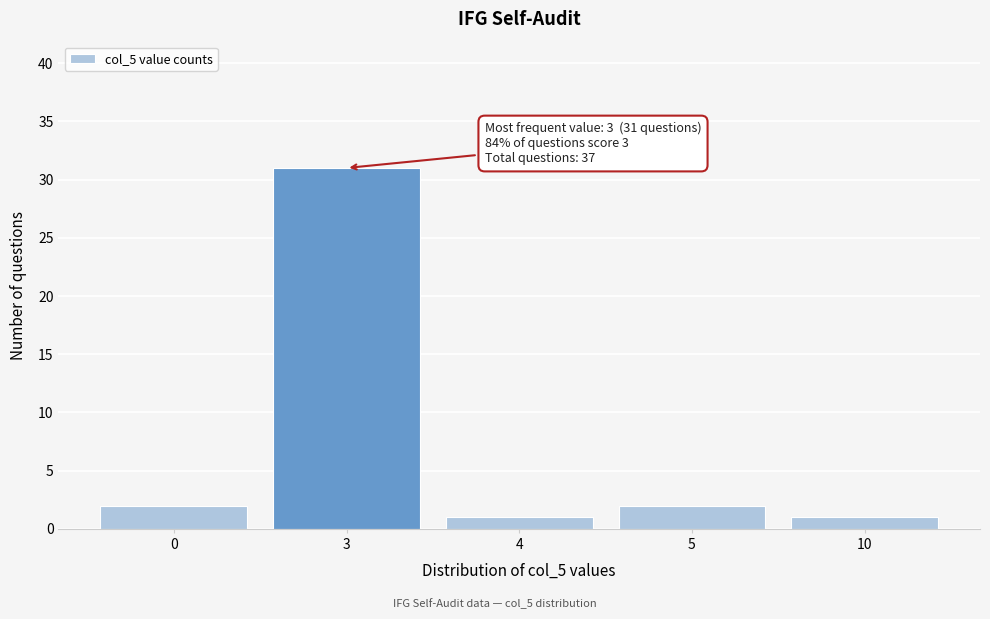

Reading left to right, extract all data points from this chart.

2	31	1	2	1